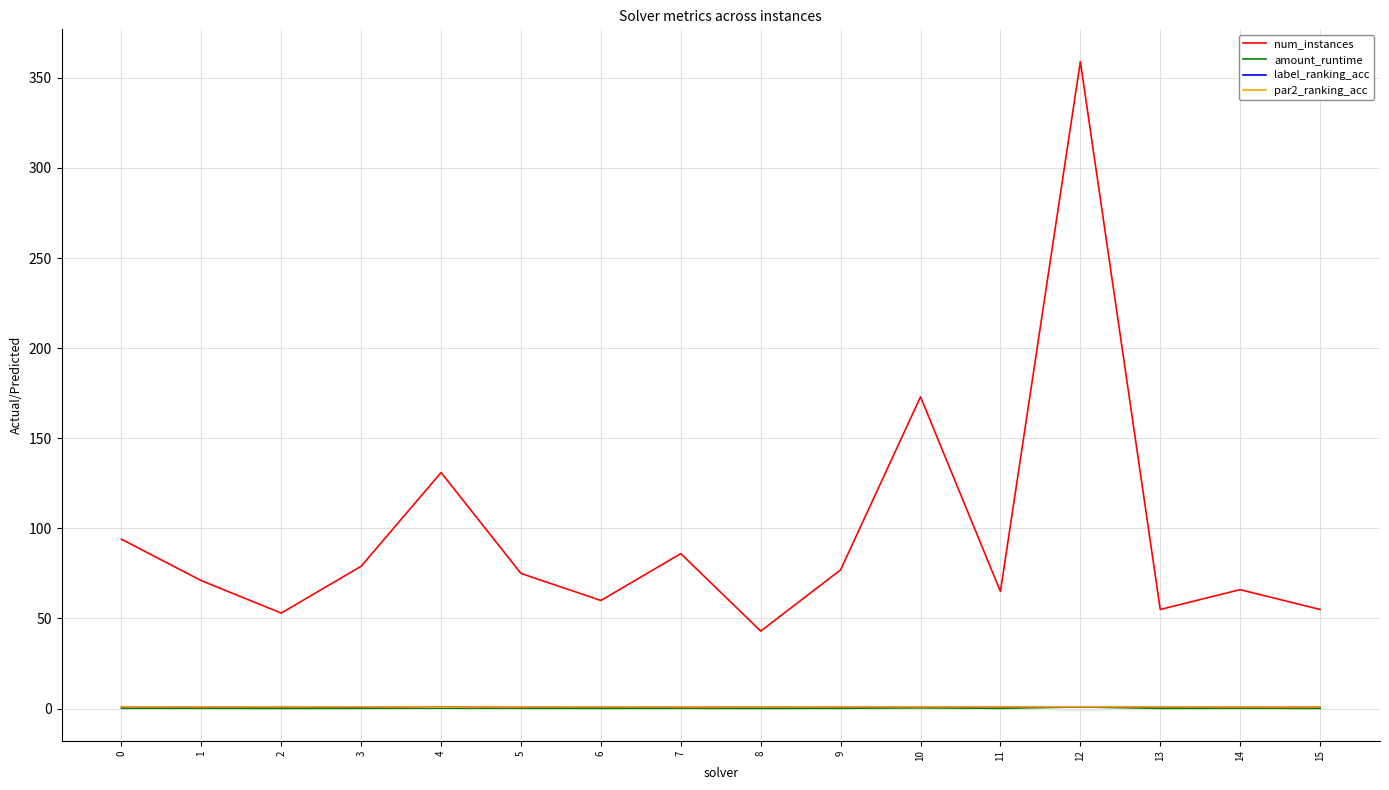

What is the sum of the par2_ranking_acc values at 6 and 0?

2.0